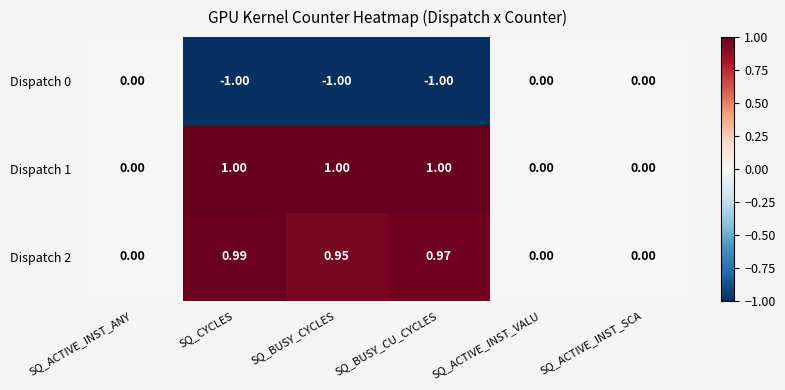

At which category is the sum across all series the highest?

SQ_CYCLES